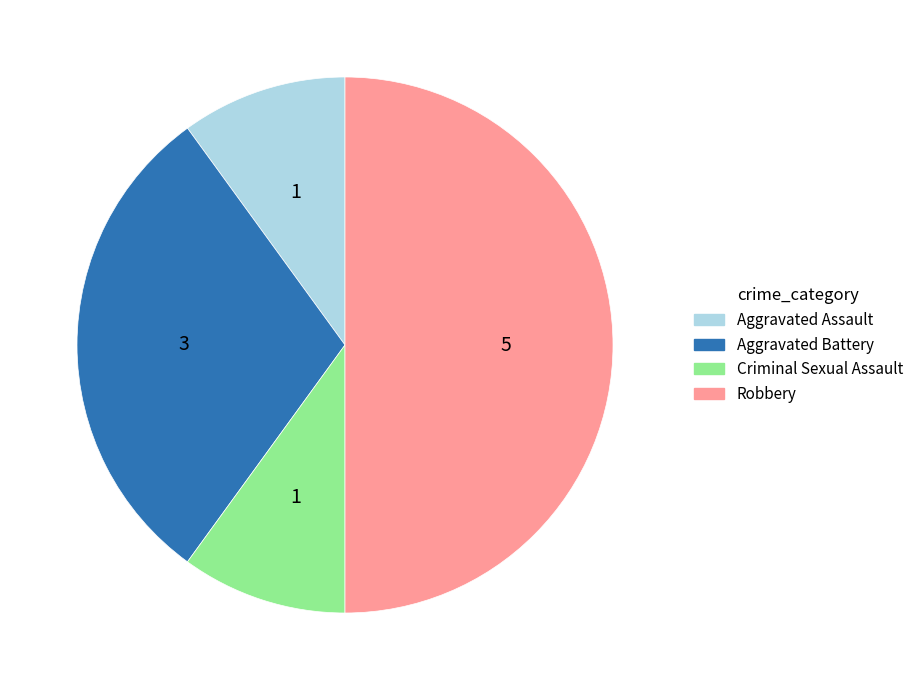

Is the sum of Aggravated Assault and Aggravated Battery greater than half?

No